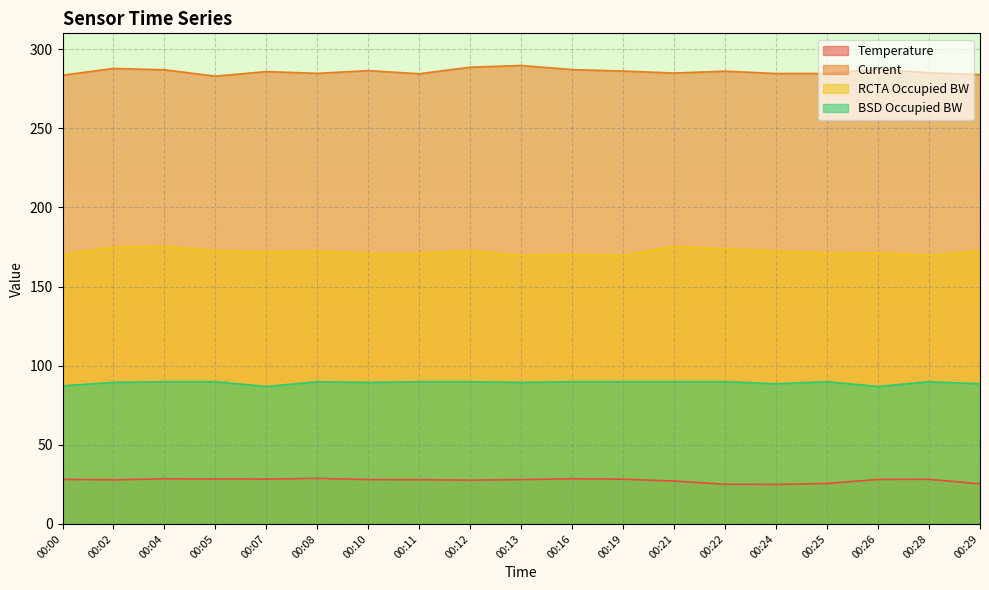

Reading right to left, what are all the values shown in this chart?

Temperature: 25.3	28.2	28.1	25.5	25.0	25.1	27.1	28.3	28.5	28.0	27.7	27.9	28.0	28.8	28.3	28.4	28.5	27.9	28.2
Current: 283.9	285.1	287.5	284.6	284.6	286.1	284.9	286.2	287.1	289.7	288.6	284.5	286.4	284.7	285.8	283.0	287.0	287.8	283.5
RCTA Occupied BW: 172.5	169.6	171.3	170.8	172.5	173.7	175.4	169.6	170.2	169.6	172.5	170.8	170.8	172.5	171.9	172.5	175.4	174.8	170.2
BSD Occupied BW: 88.6	89.9	86.8	89.9	88.6	89.9	89.9	89.9	89.9	89.4	89.9	89.9	89.4	89.9	86.8	89.9	89.9	89.4	87.3